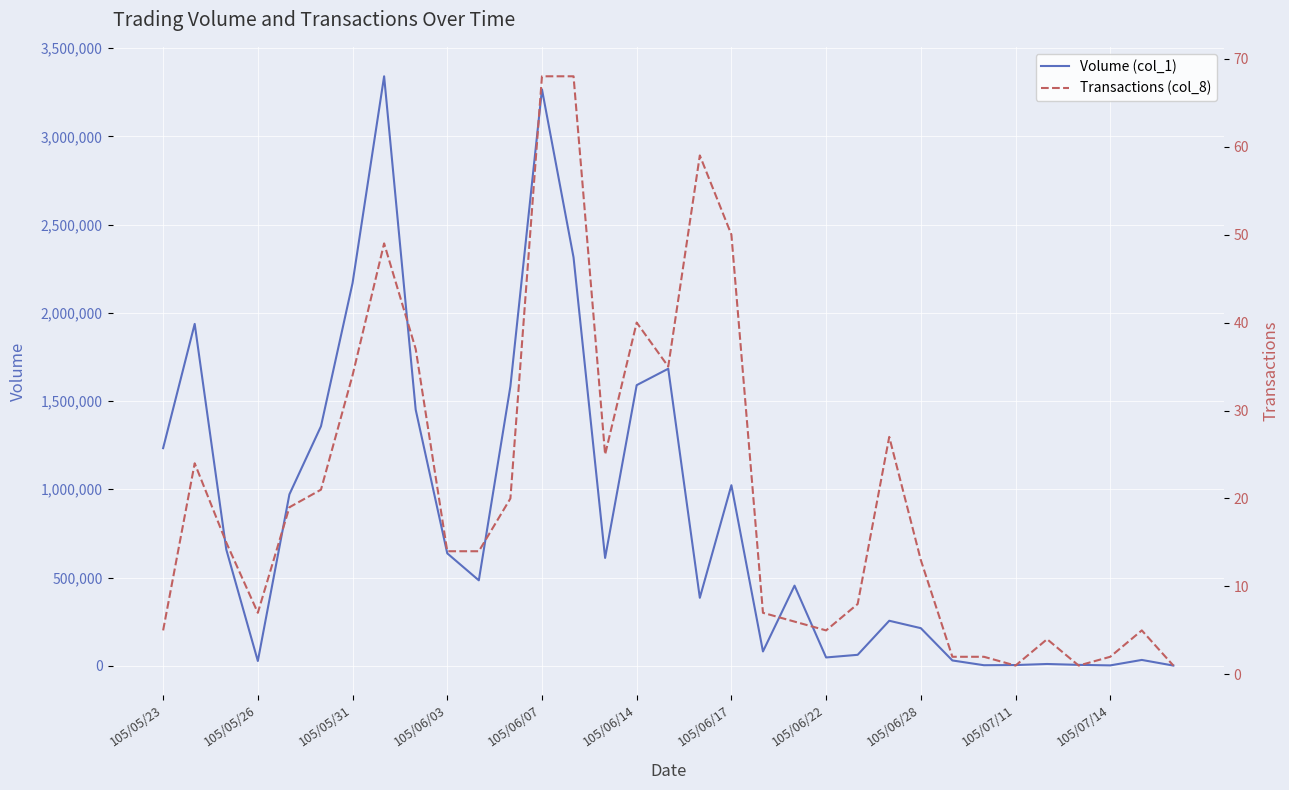

What is the value of the Transactions (col_8) point at the 29th from the left?

4